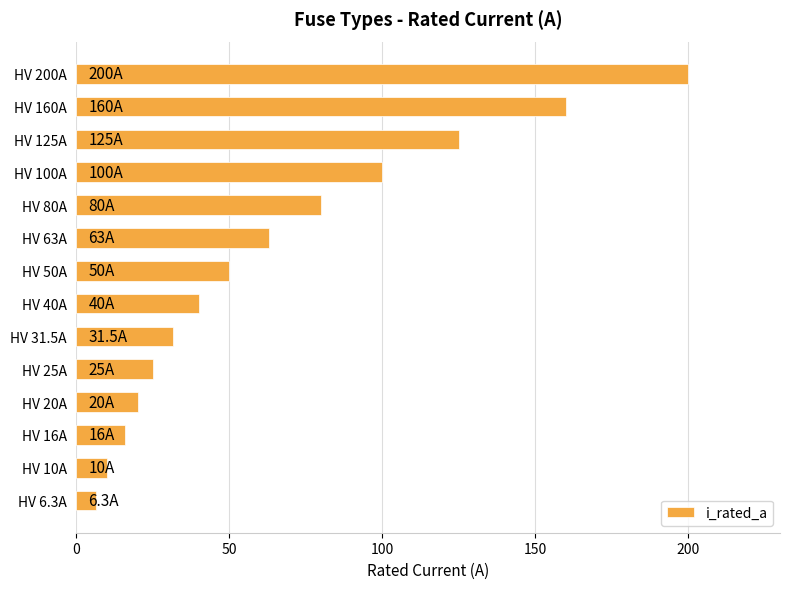

Is it true that the value at HV 25A is 25.0?

True